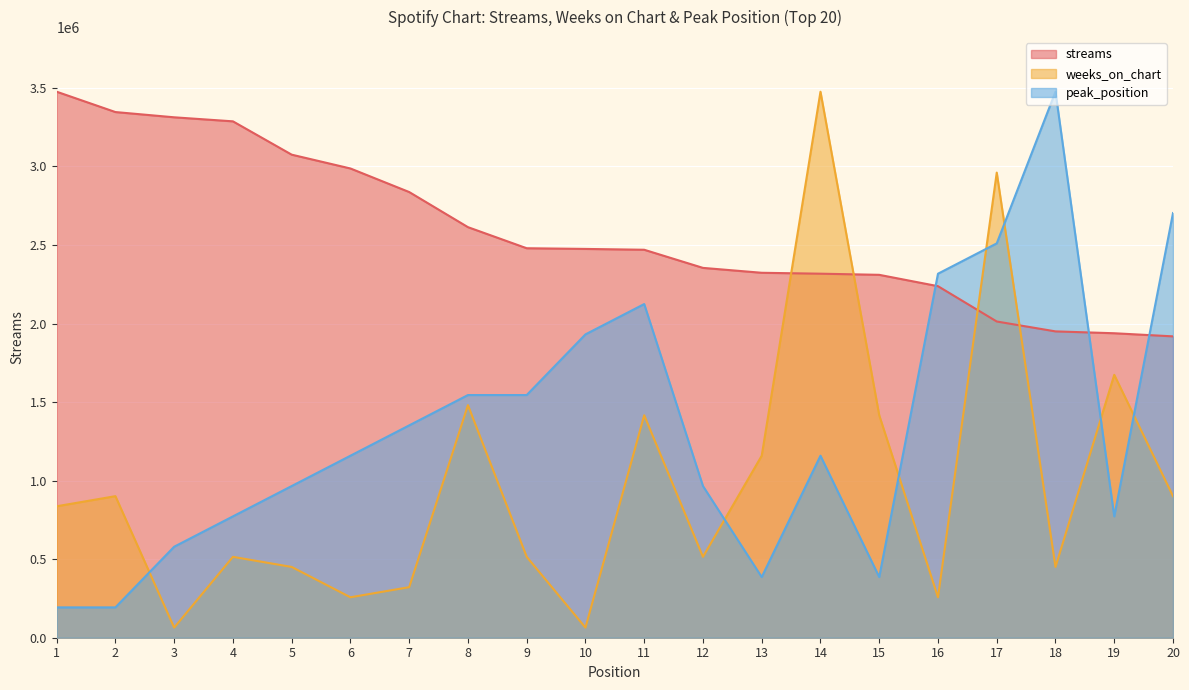

What is the difference between the maximum and second lowest values in the weeks_on_chart series?

3411614.9